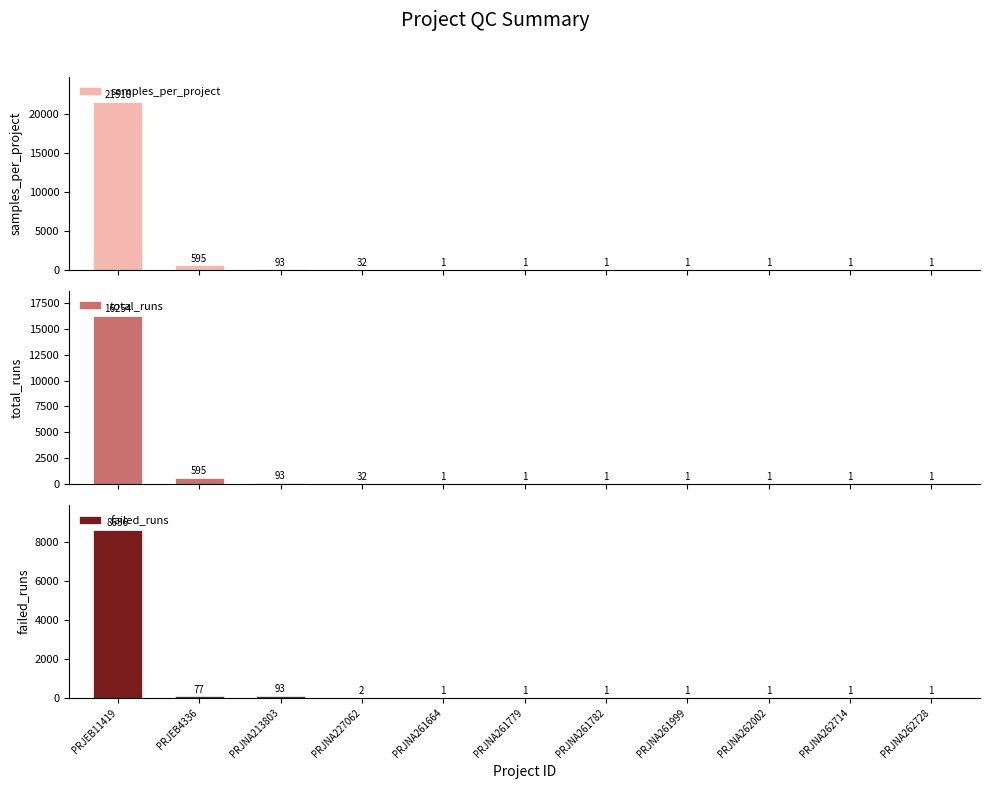

Is the value of total_runs at PRJNA261779 greater than the value of samples_per_project at PRJEB4336?

No